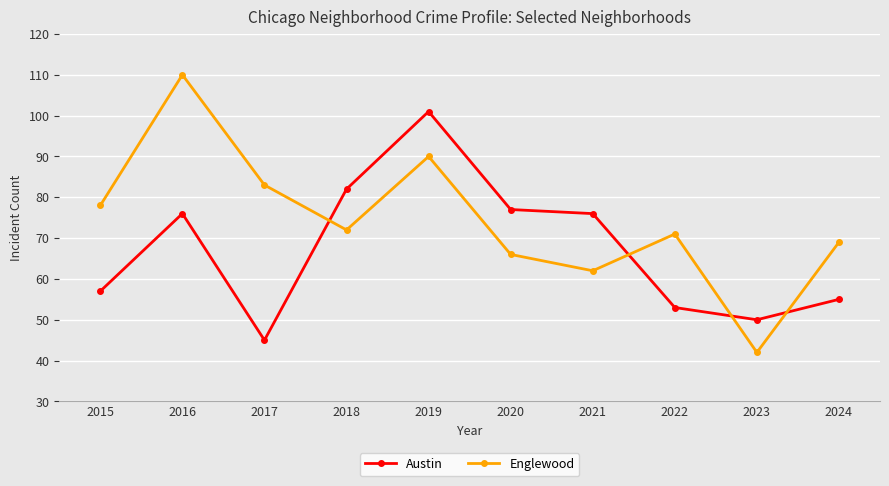

What is the value of the Austin point at the 9th from the left?

50